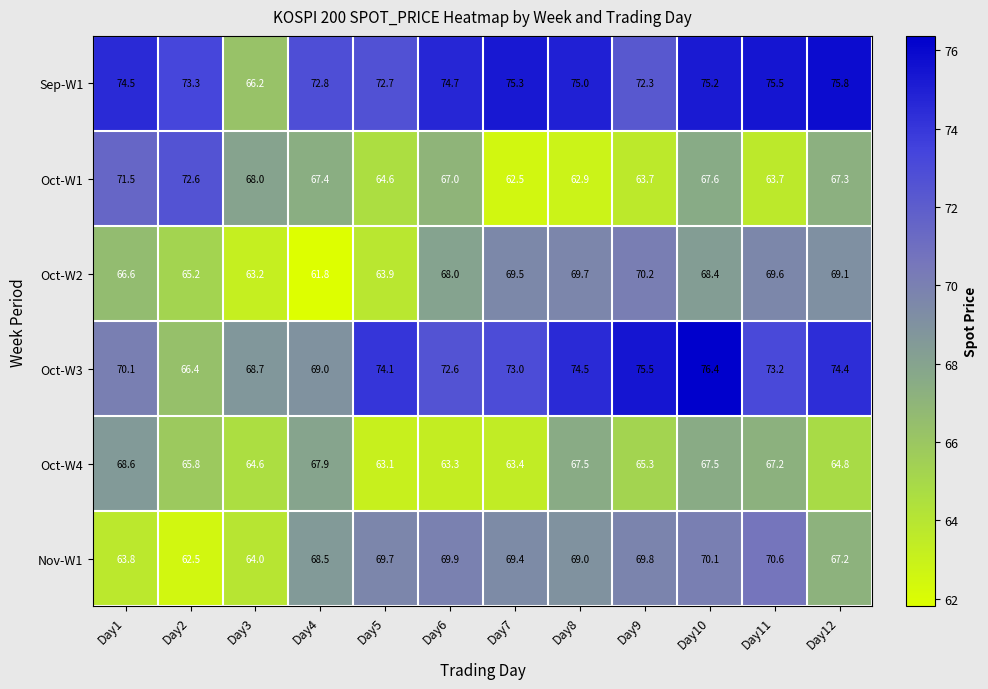

Rank the series by their maximum value, from lowest to highest.

Oct-W4, Oct-W2, Nov-W1, Oct-W1, Sep-W1, Oct-W3